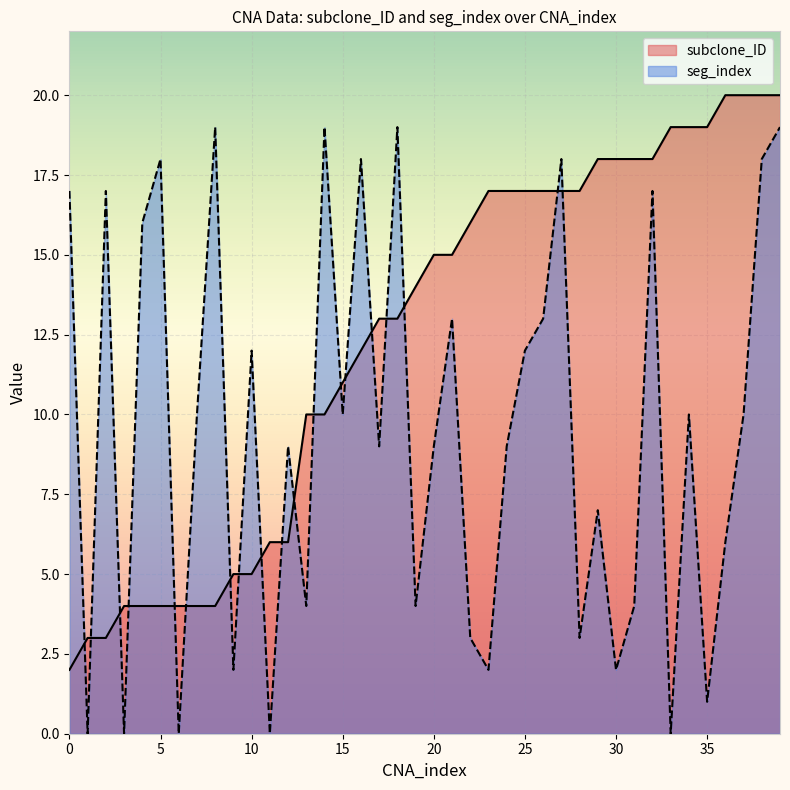

Rank the series at 35 from lowest to highest value.

seg_index, subclone_ID